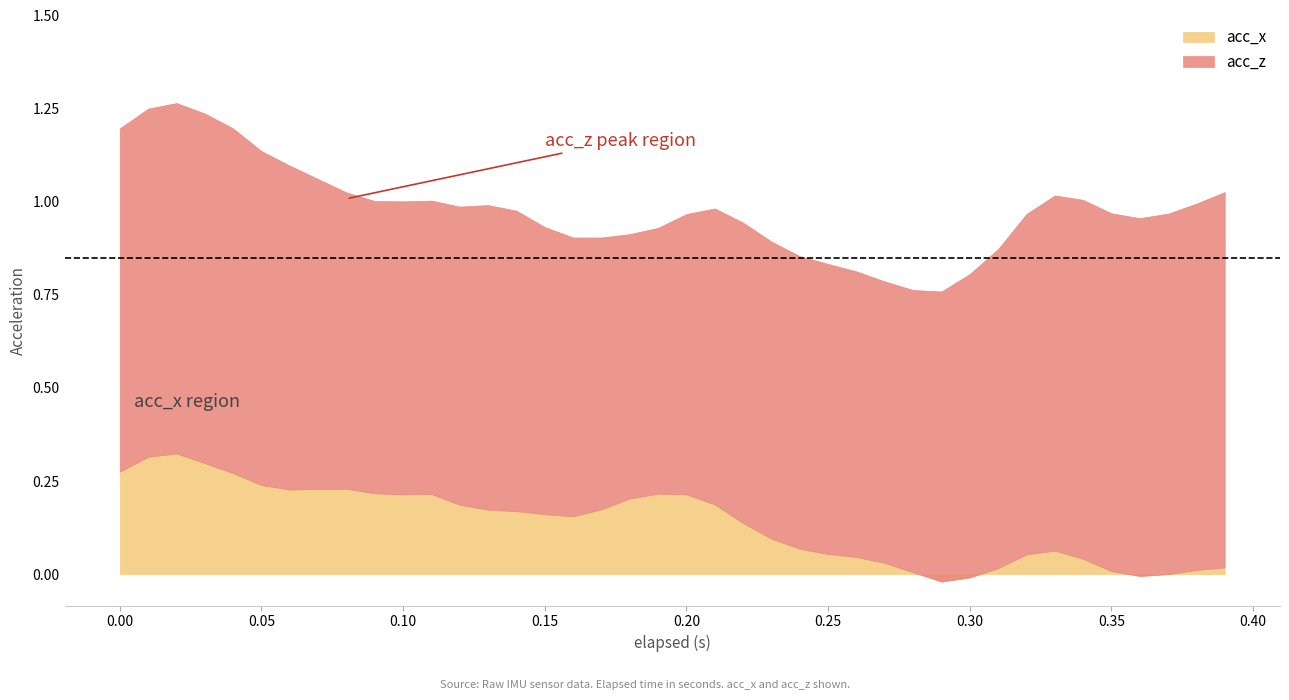

At how many categories does at least one series exceed 0?

40